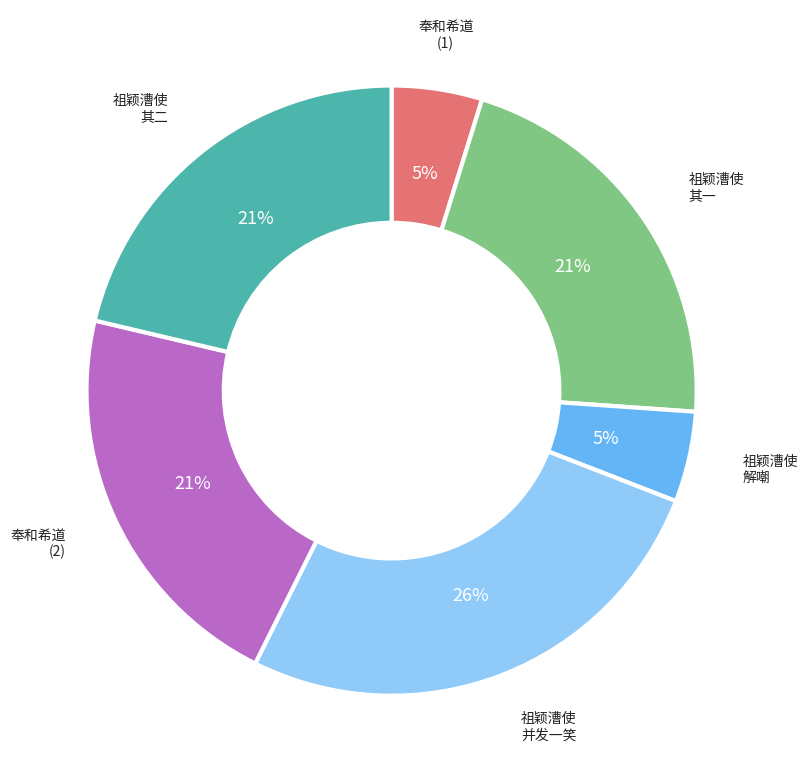

Does any single category account for the majority?

No